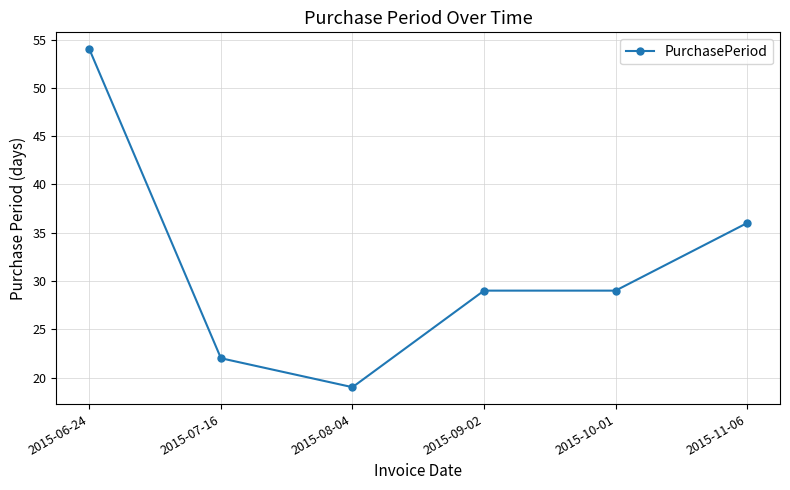

True or false: the data has more than 2 interior local peaks.

False